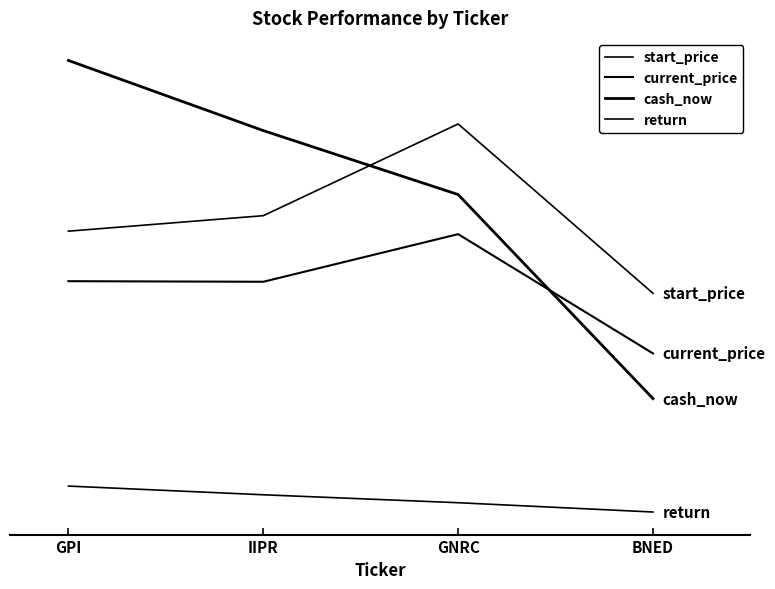

List the labels in order of current_price value, smallest first.

BNED, IIPR, GPI, GNRC